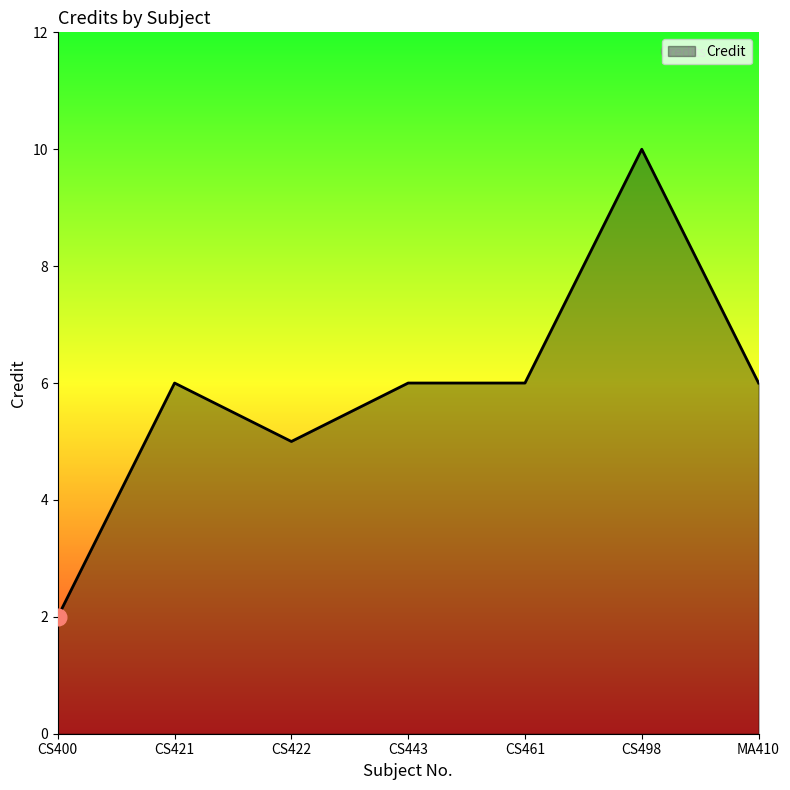

What is the change in value from CS421 to CS422?

-1